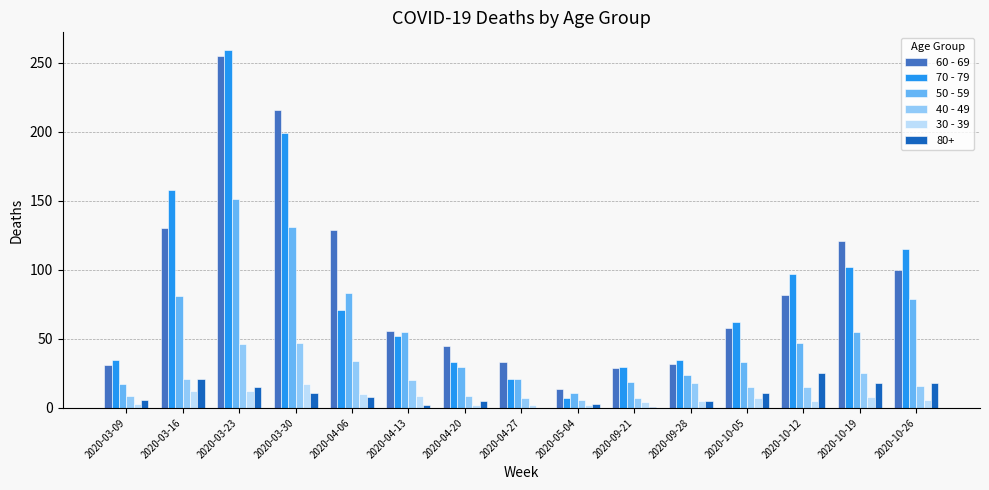

True or false: 50 - 59 has a value of 17 at 2020-03-09.

True